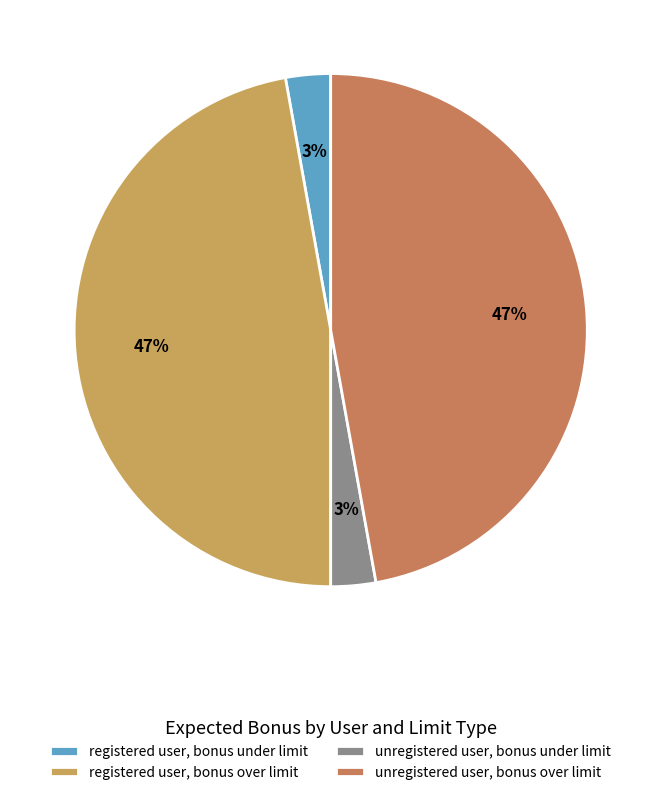

How many segments does this pie chart have?

4